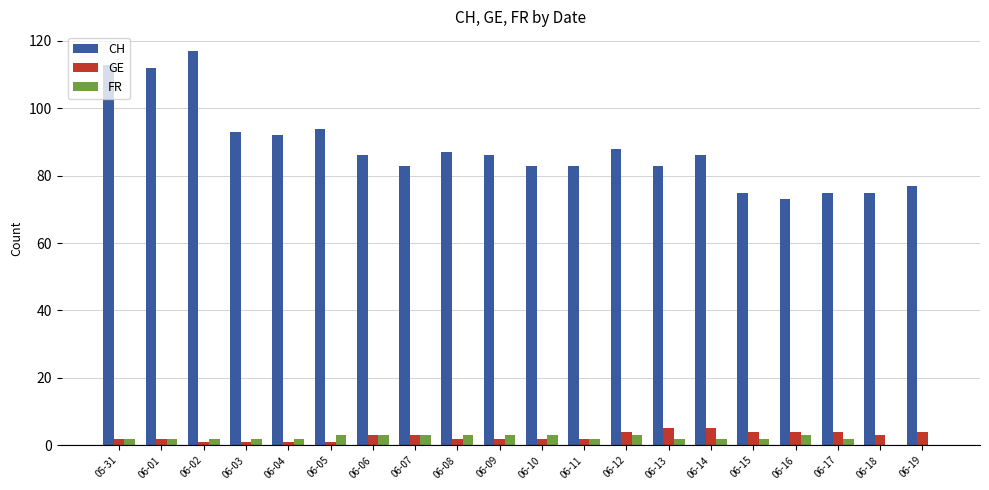

How many groups of bars are there?

20